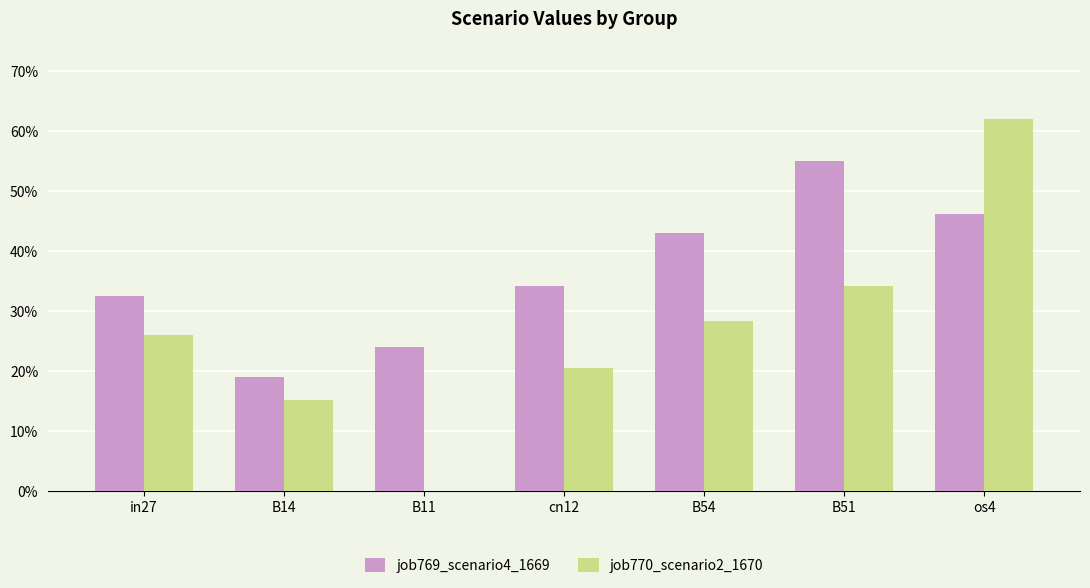

What are all the series names shown in the legend?

job769_scenario4_1669, job770_scenario2_1670